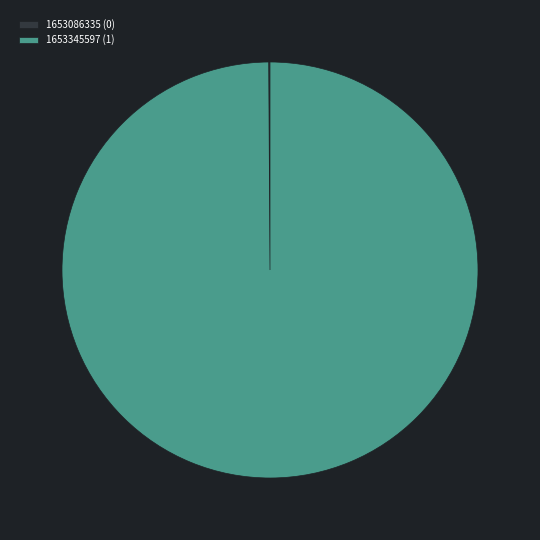

The 1653345597 (1) slice represents 93% of the pie. True or false?

False